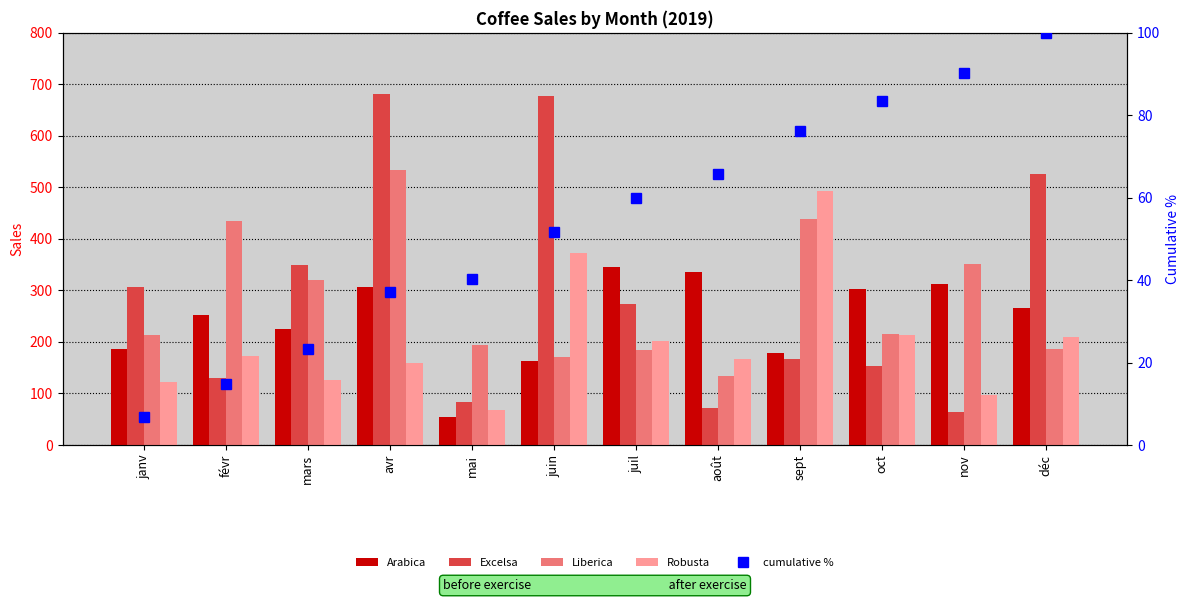

What is the average value of the Liberica series?

281.5